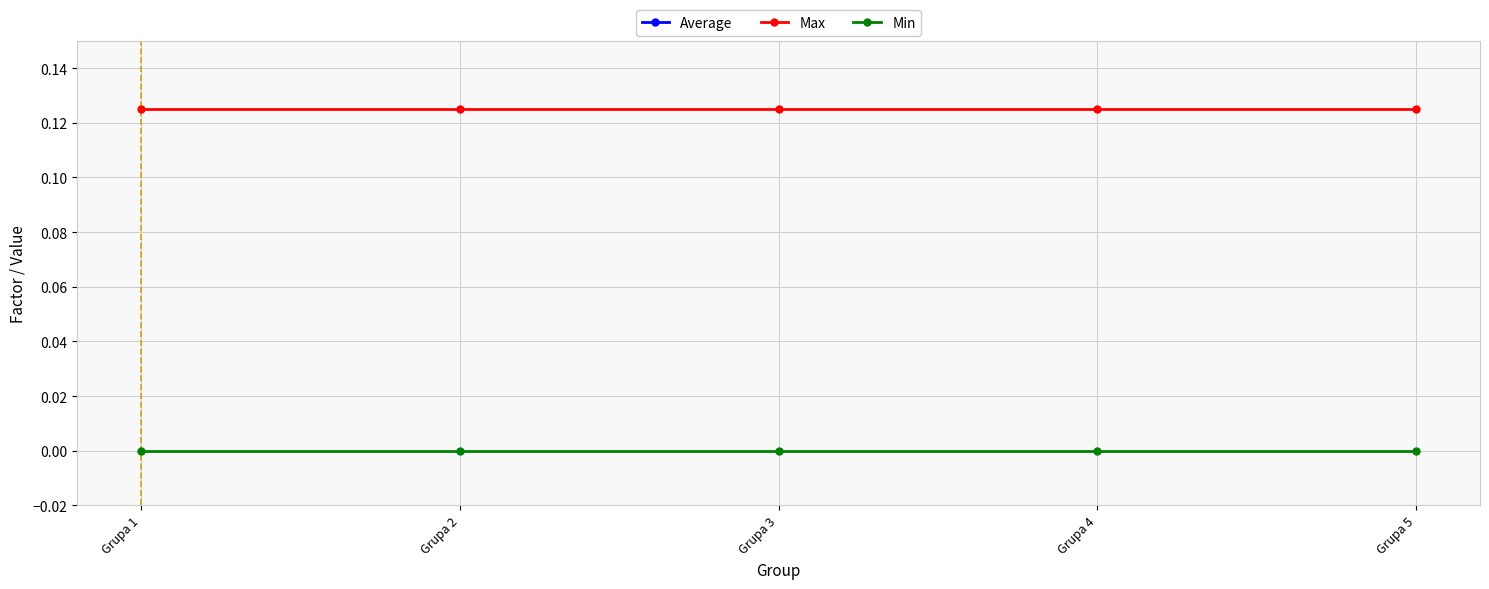

List the labels in order of Average value, smallest first.

Grupa 2, Grupa 4, Grupa 3, Grupa 5, Grupa 1